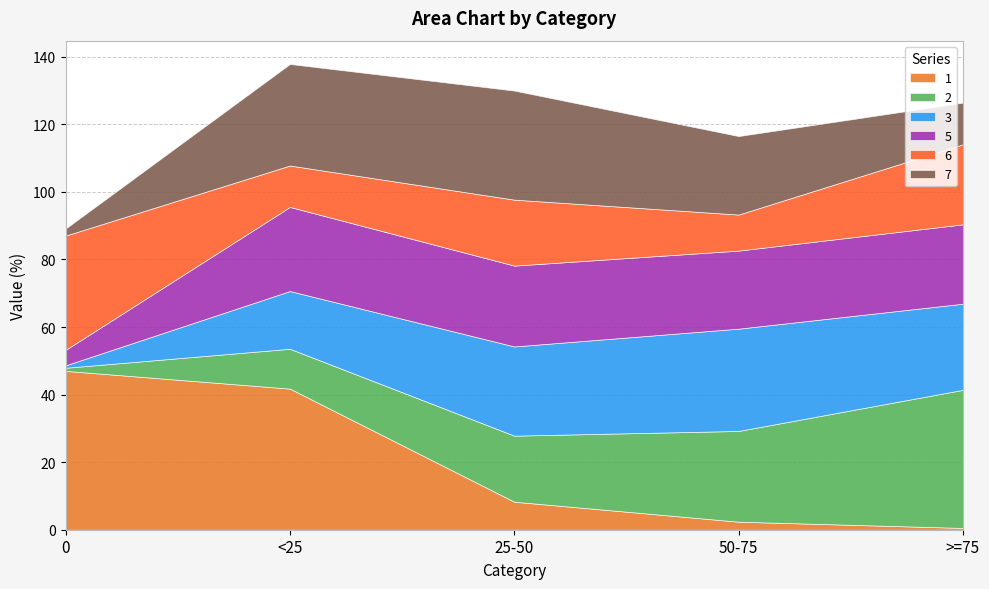

Which series has the widest spread of values?

1